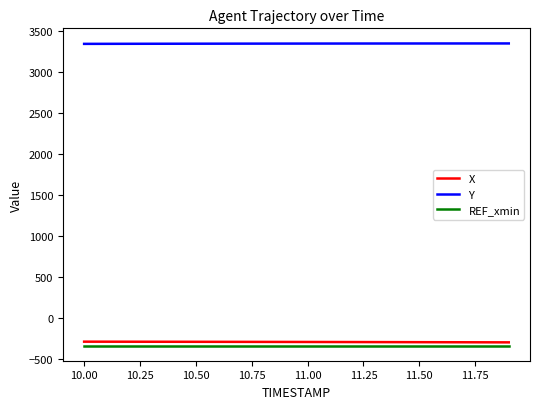

True or false: REF_xmin and X intersect in this chart.

False